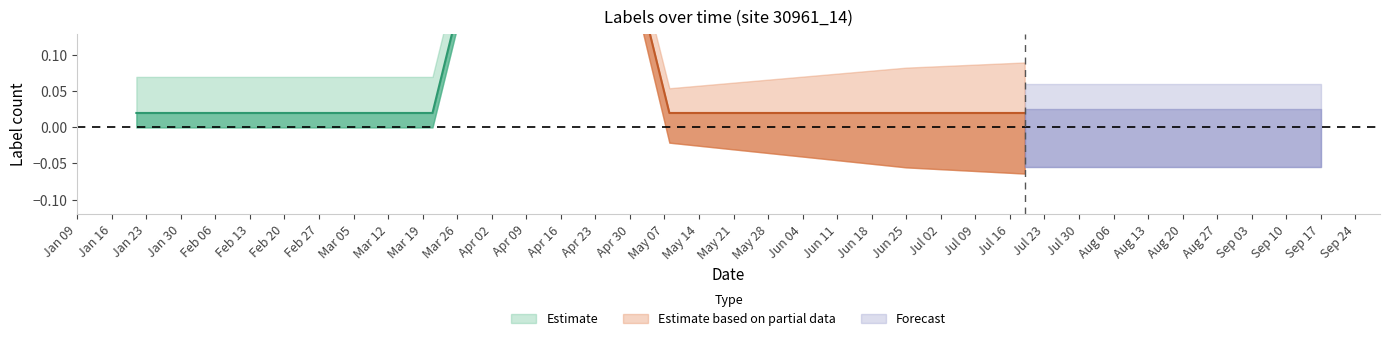

True or false: there are more than 0 points higher than both neighbors.

True